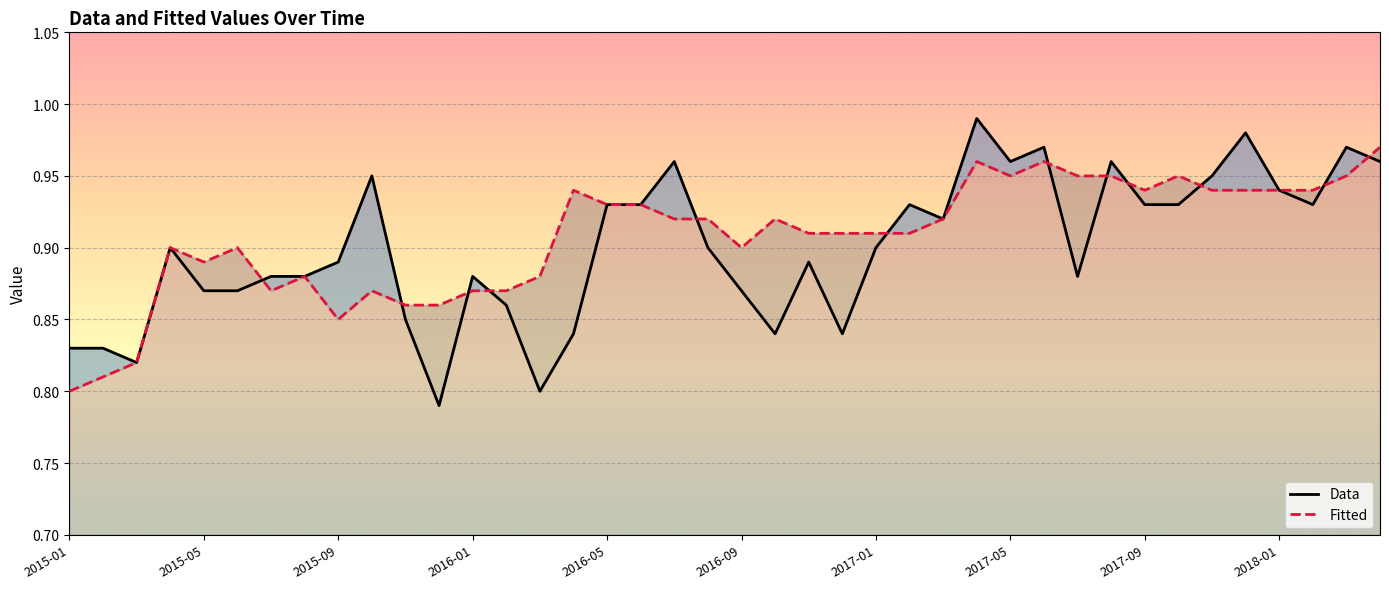

What is the difference between the second highest and minimum values in the Data series?

0.2